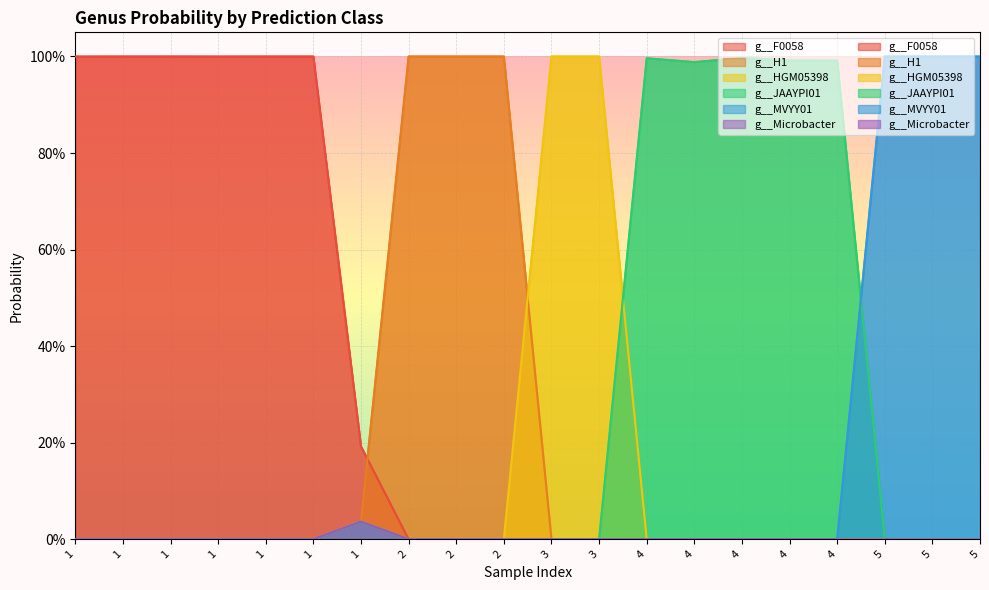

True or false: g__Microbacter has a value of 0.0 at 1.

False